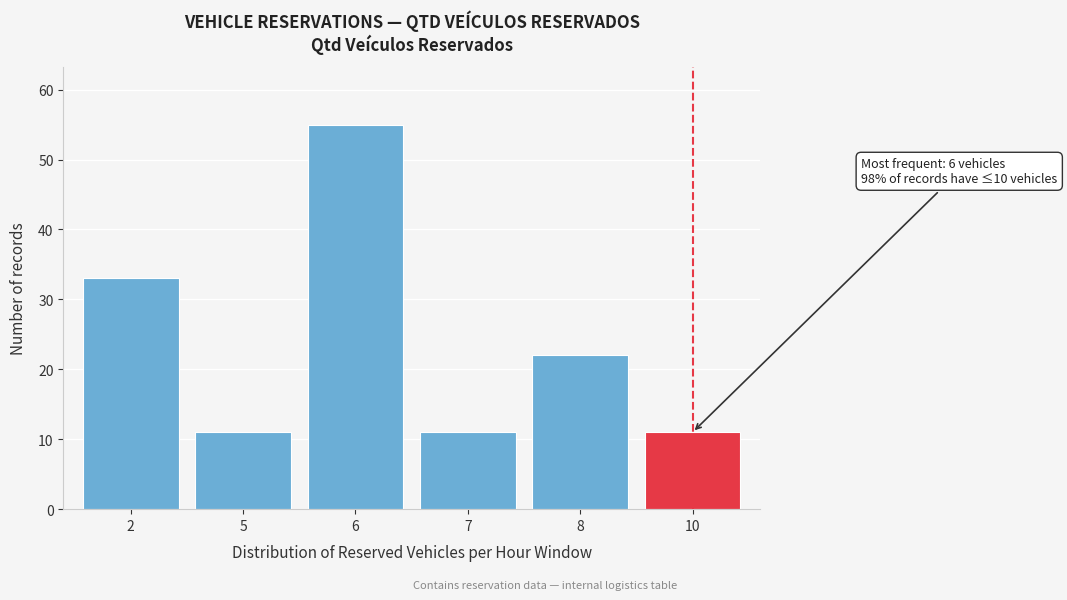

Reading left to right, transcribe all the data shown in this chart.

33	11	55	11	22	11